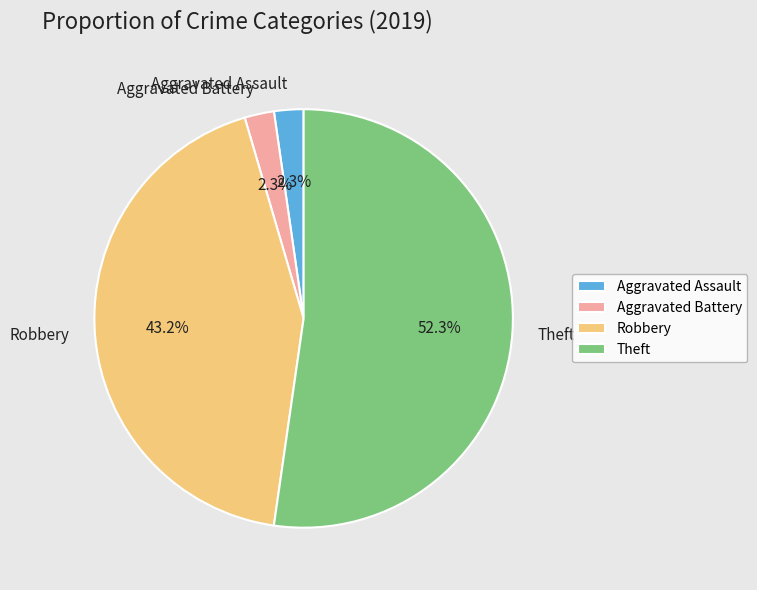

What is the total percentage of Aggravated Battery and Theft?

54.5%